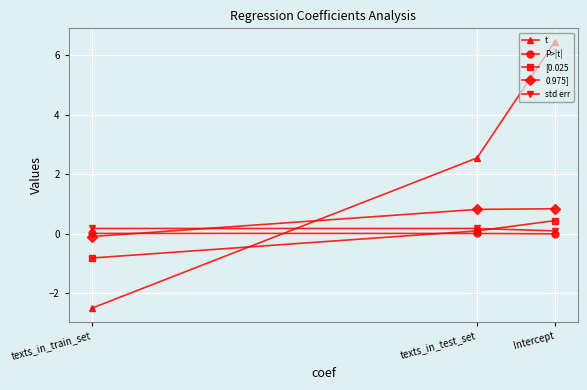

What is the label of the 3rd point from the left?

Intercept